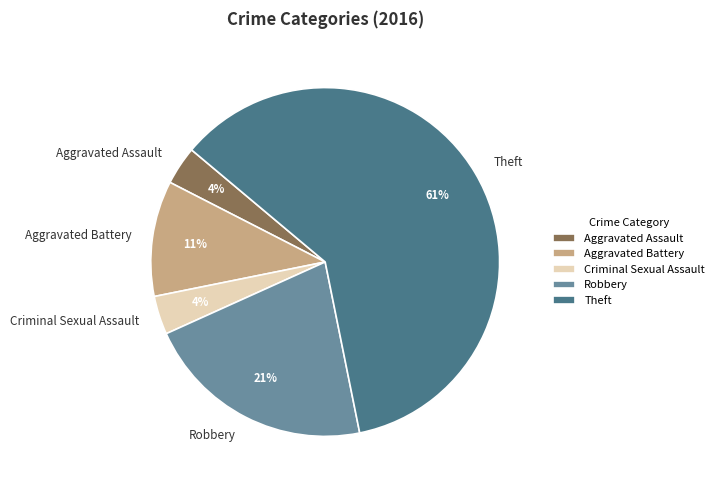

Do Criminal Sexual Assault and Robbery together represent more than half of the pie?

No